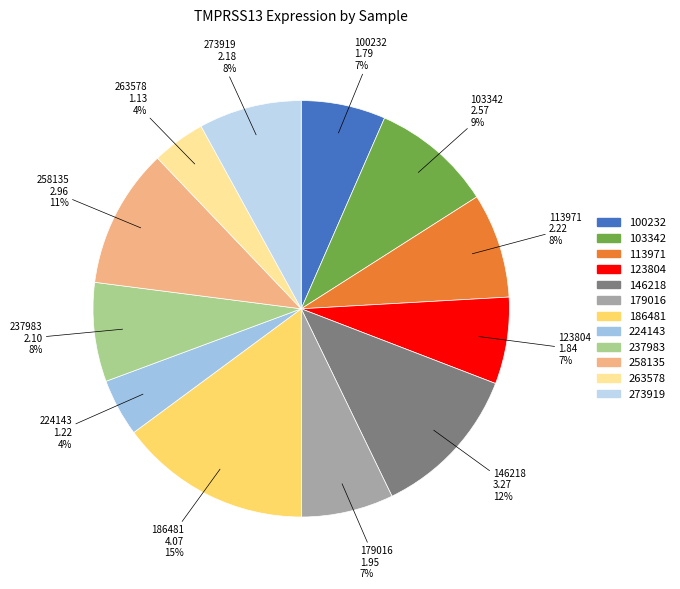

To the nearest percent, what is the average slice percentage?

8%